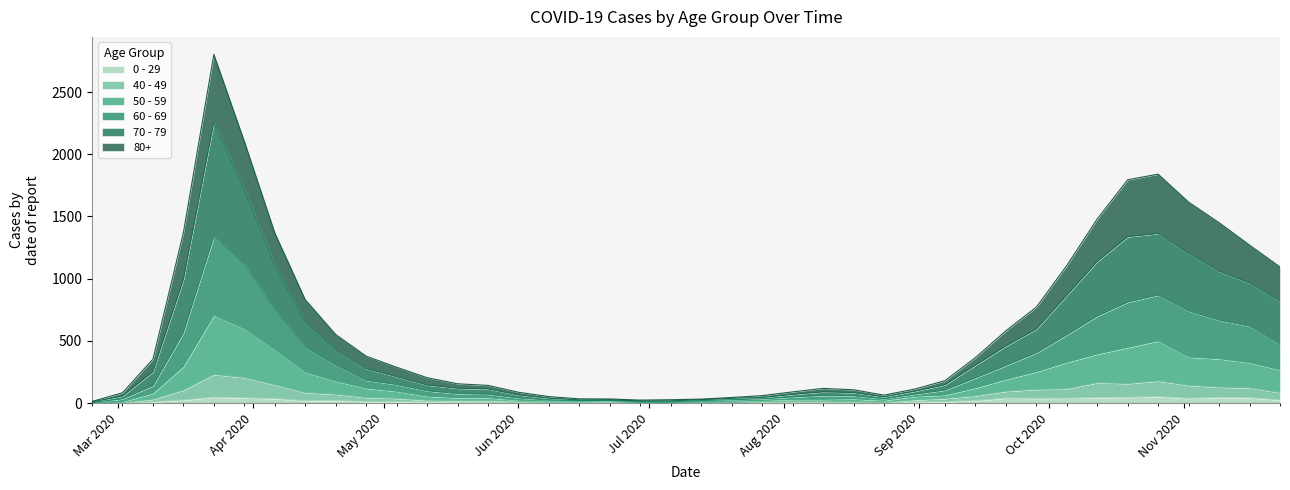

At which label does 50 - 59 first exceed 79?

2020-03-16